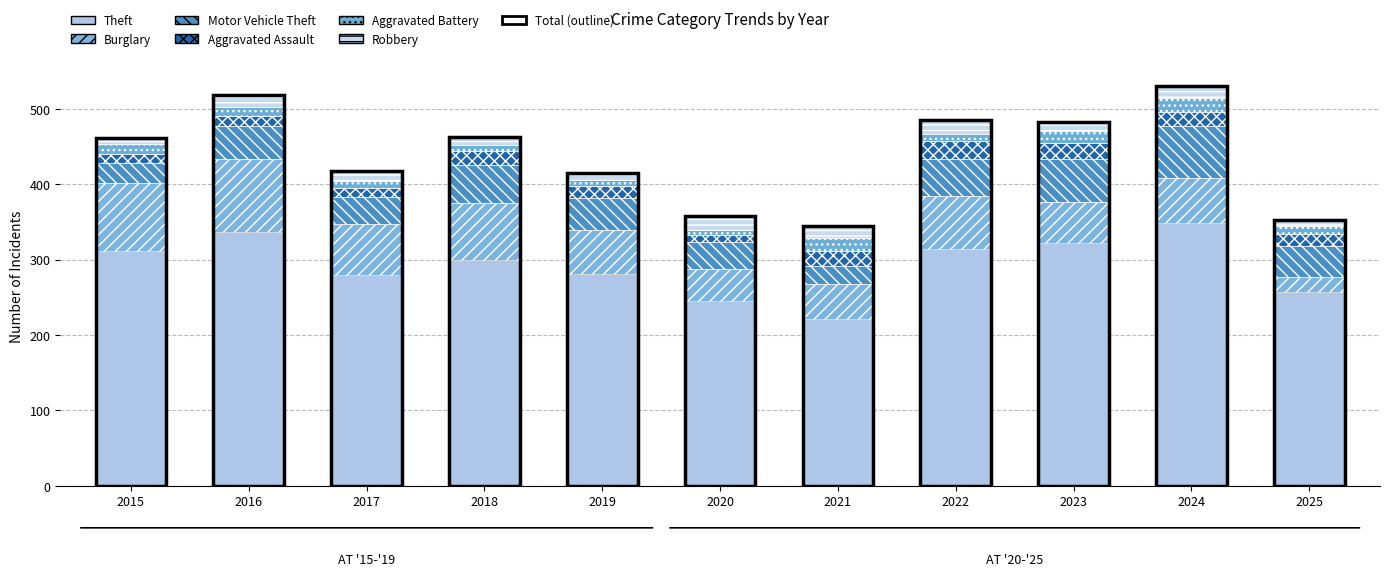

How many bars are there in total?

66